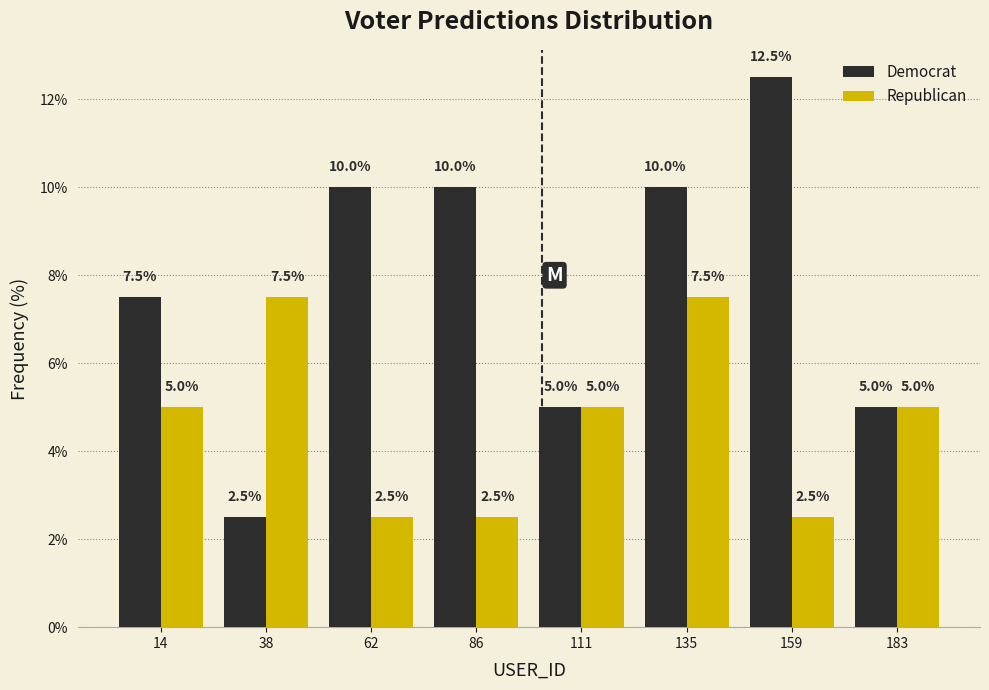

What is the height of the Democrat bar covering 100 to 125 on the x-axis? The bar edges are not printed on the chart, so give them approximately, as read against the axis.

5.0